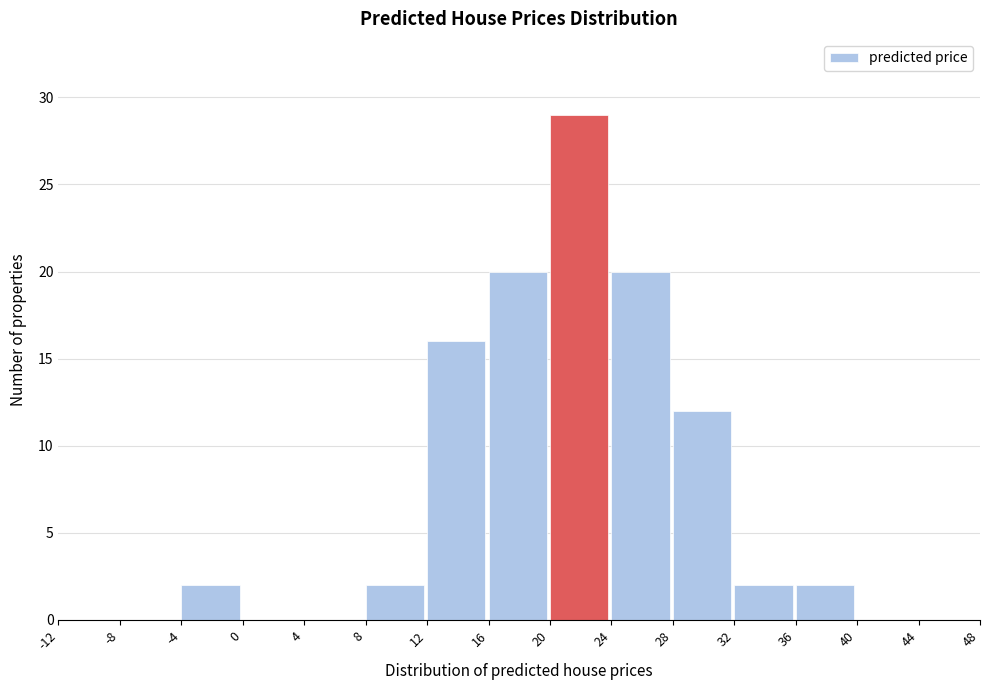

Reading left to right, list every bar in this chart as the range it spans on the x-axis followed by its height. The values are not printed on the chart, so give them approximately, as read against the axis.

-12 to -8: 0
-8 to -4: 0
-4 to 0: 2
0 to 4: 0
4 to 8: 0
8 to 12: 2
12 to 16: 16
16 to 20: 20
20 to 24: 29
24 to 28: 20
28 to 32: 12
32 to 36: 2
36 to 40: 2
40 to 44: 0
44 to 48: 0